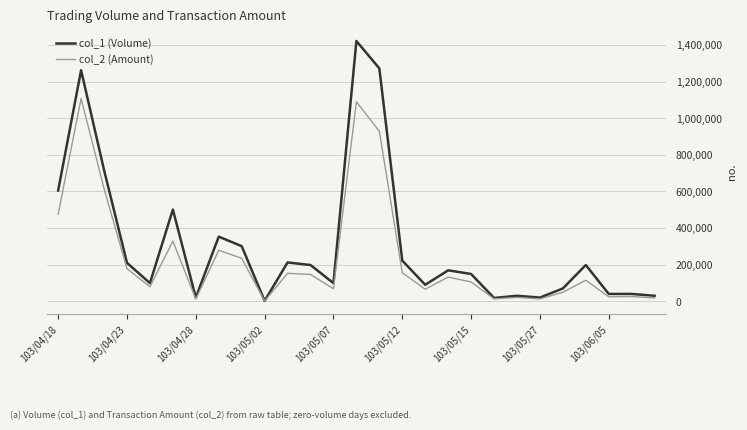

Which series has the widest spread of values?

col_1 (Volume)